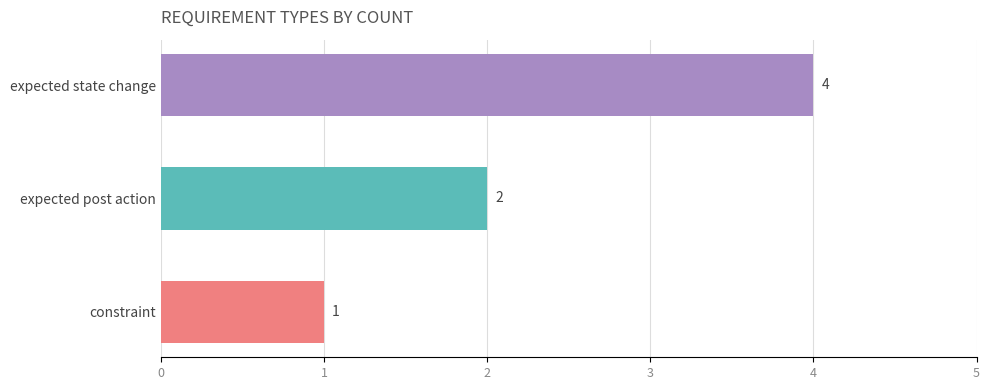

Count the number of data series in this chart.

1